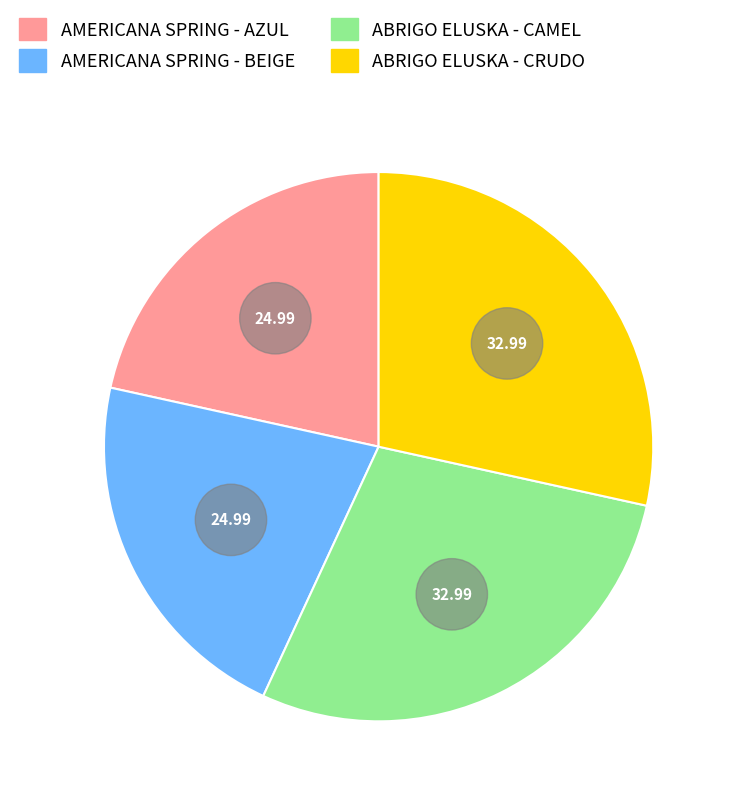

Count the number of slices in the pie.

4